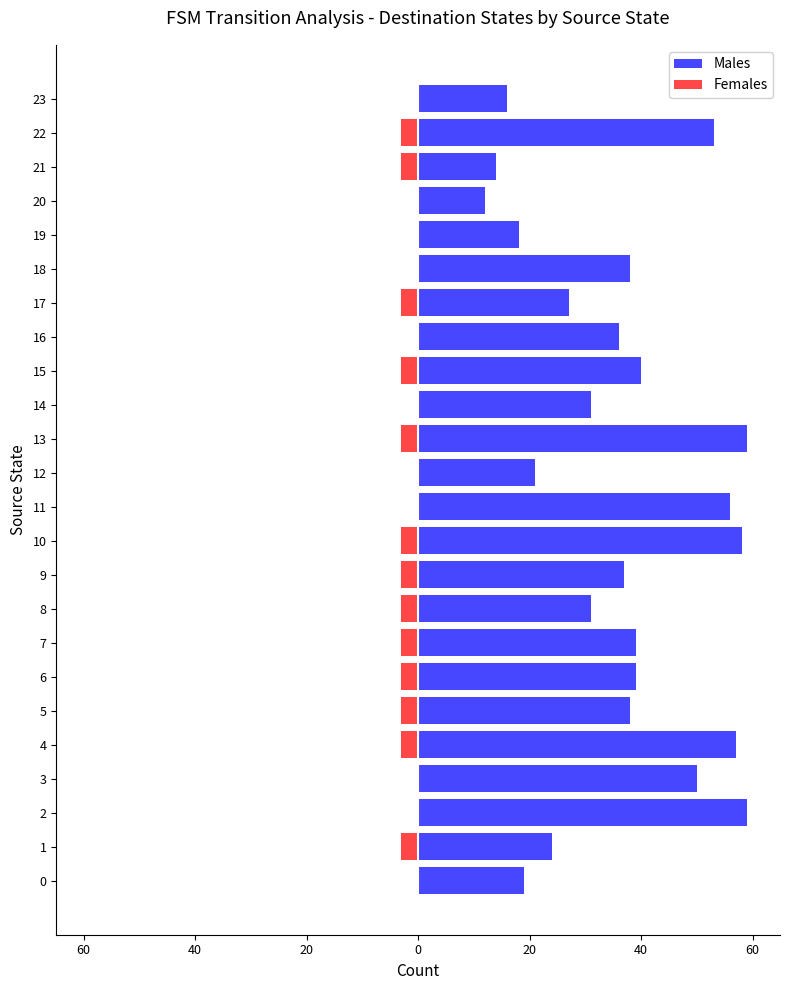

The value of Females at 6 is -4. True or false?

False